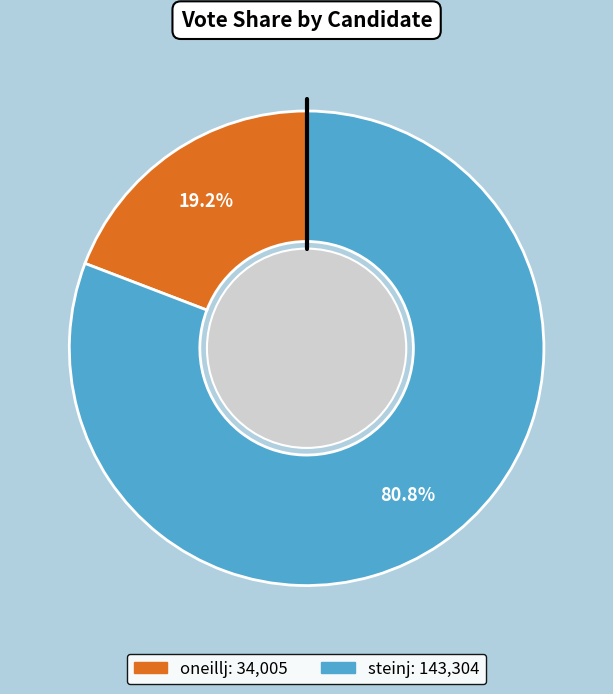

Do steinj and oneillj together represent more than half of the pie?

Yes